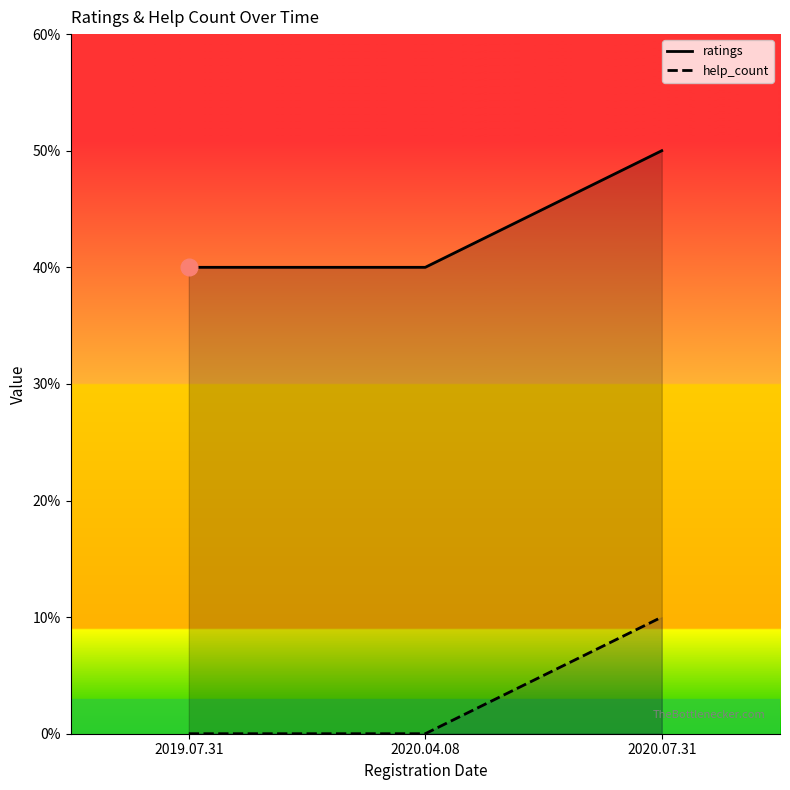

List the series in order of their peak value, highest first.

ratings, help_count